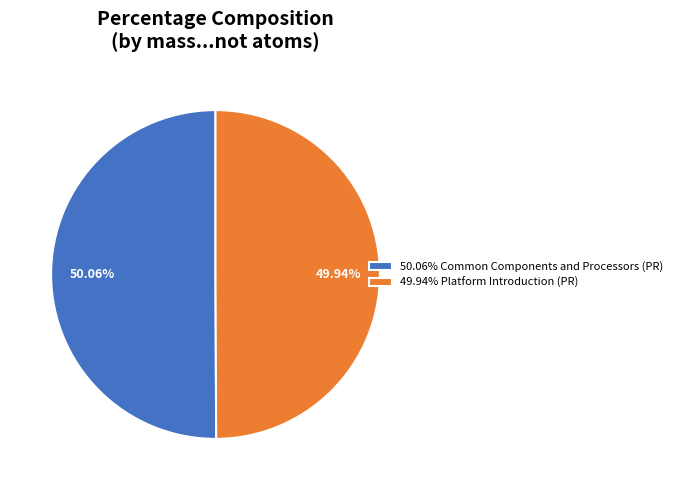

Approximately how many times larger is the value at 49.94% Platform Introduction (PR) compared to 50.06% Common Components and Processors (PR)?

1.0